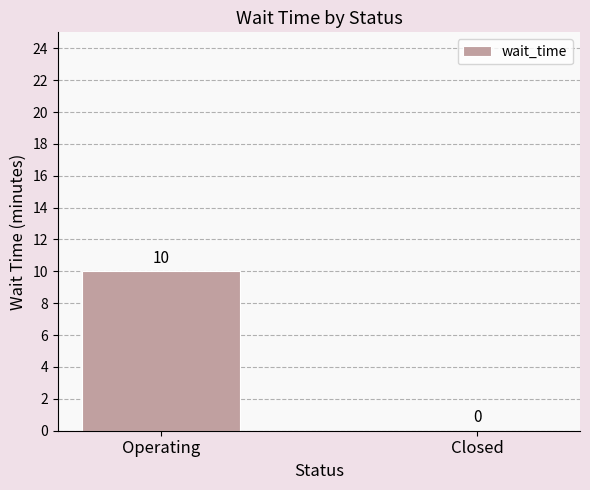

Which category has the highest value across all series?

Operating